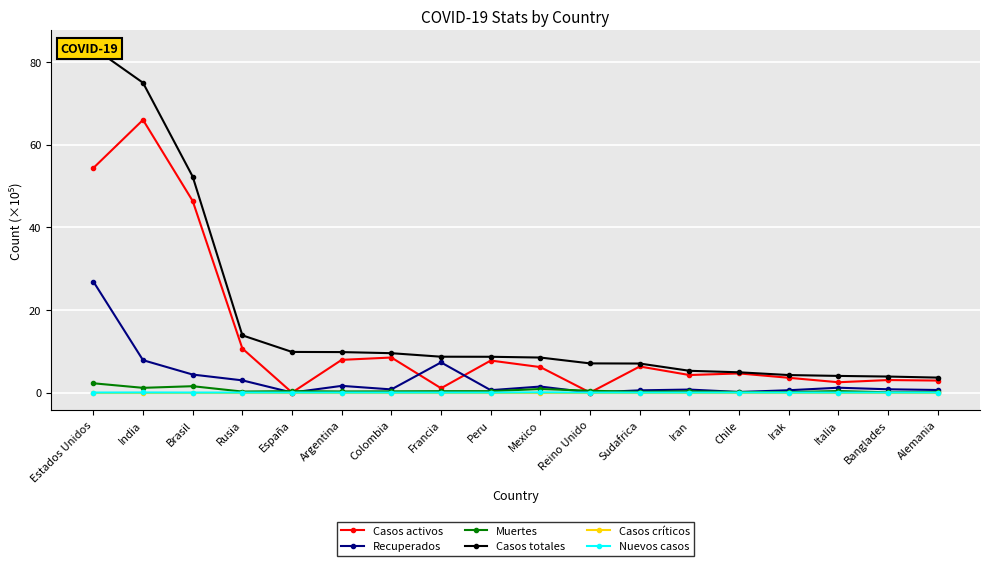

What is the label of the 6th point from the left?

Argentina